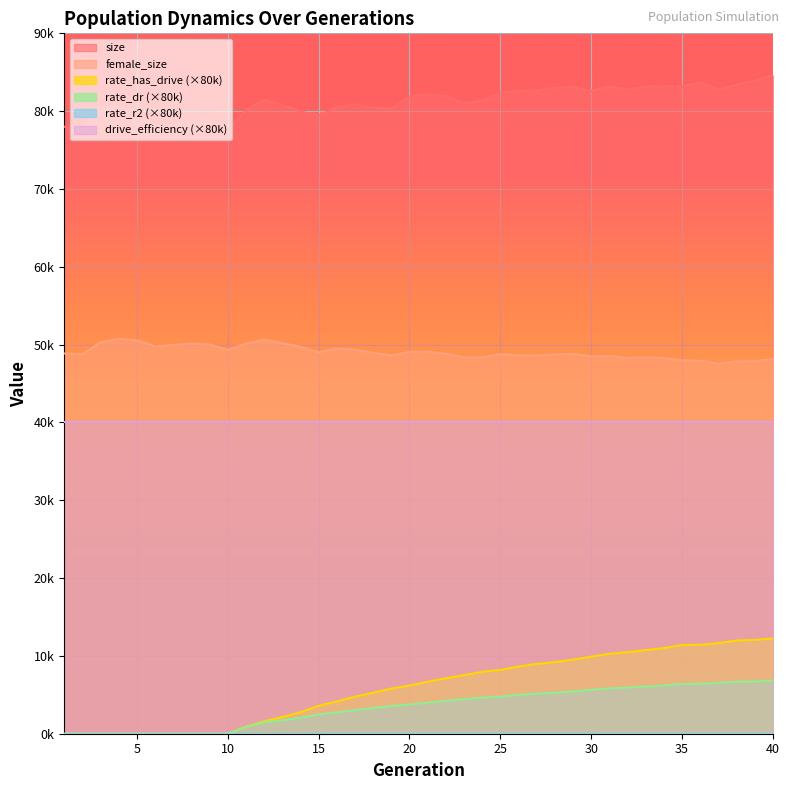

Does the chart display data point markers on the line(s)?

No